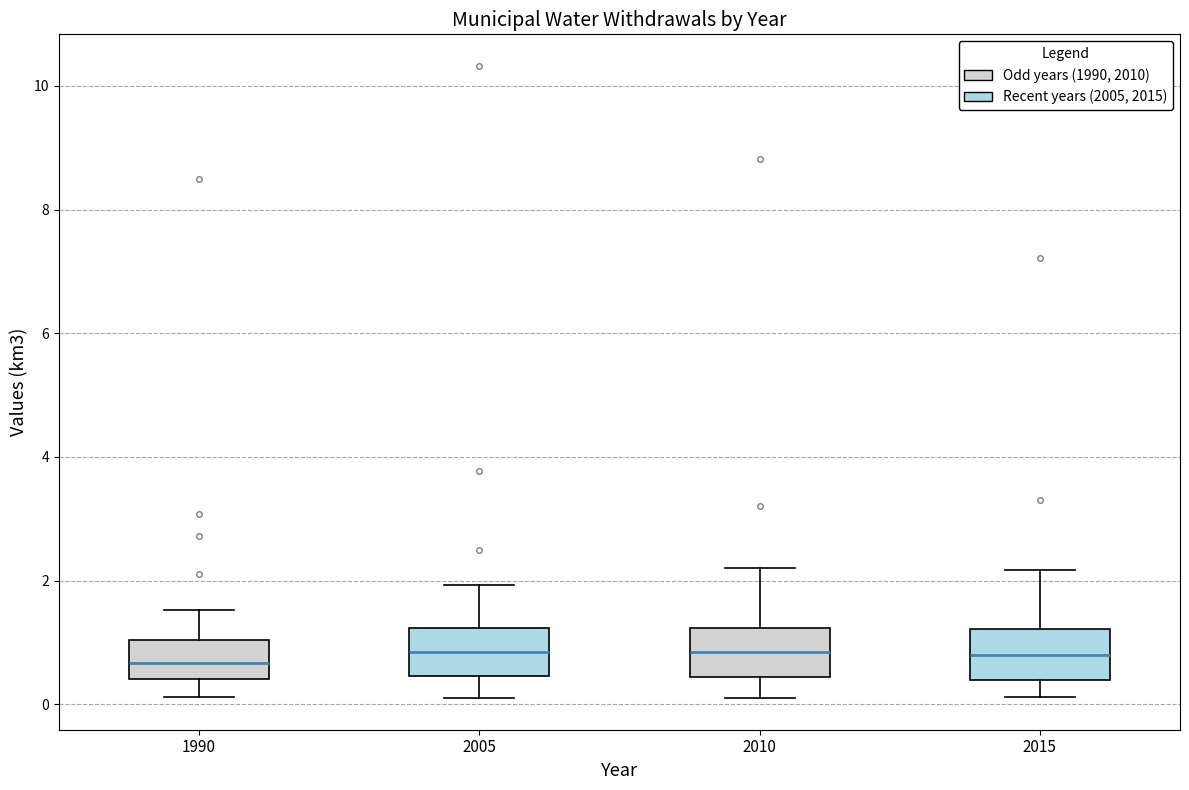

Reading left to right, read every box against the y-axis: the position of its median line, the range the box covers, and the ends of its whiskers. The values are not printed on the chart, so give them approximately, as read against the axis.

1990: median 0.6, box 0.4 to 1.0, whiskers 0.2 to 1.6
2005: median 0.8, box 0.4 to 1.2, whiskers 0.2 to 2.0
2010: median 0.8, box 0.4 to 1.2, whiskers 0.2 to 2.2
2015: median 0.8, box 0.4 to 1.2, whiskers 0.2 to 2.2